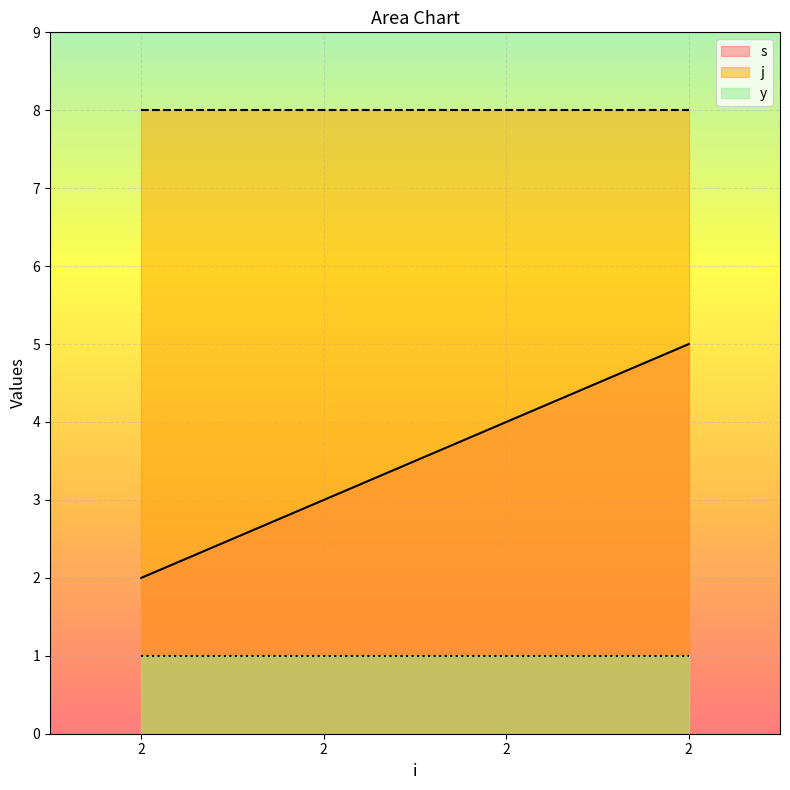

True or false: s and y intersect in this chart.

False